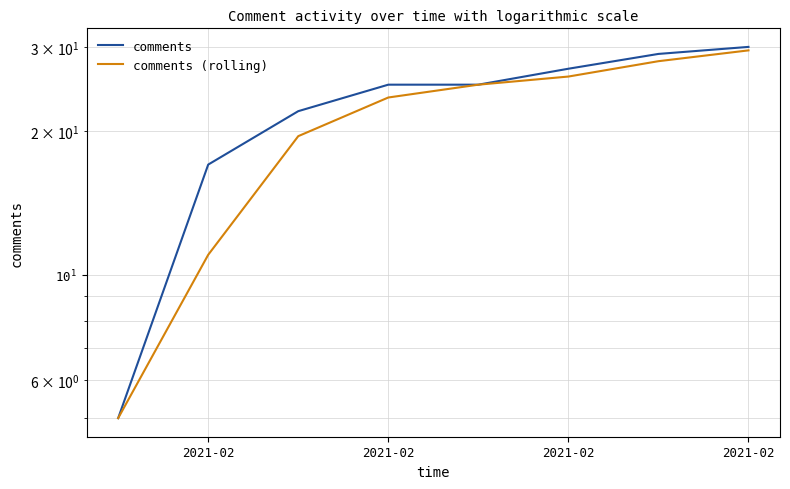

At which category is the sum across all series the highest?

2021-02